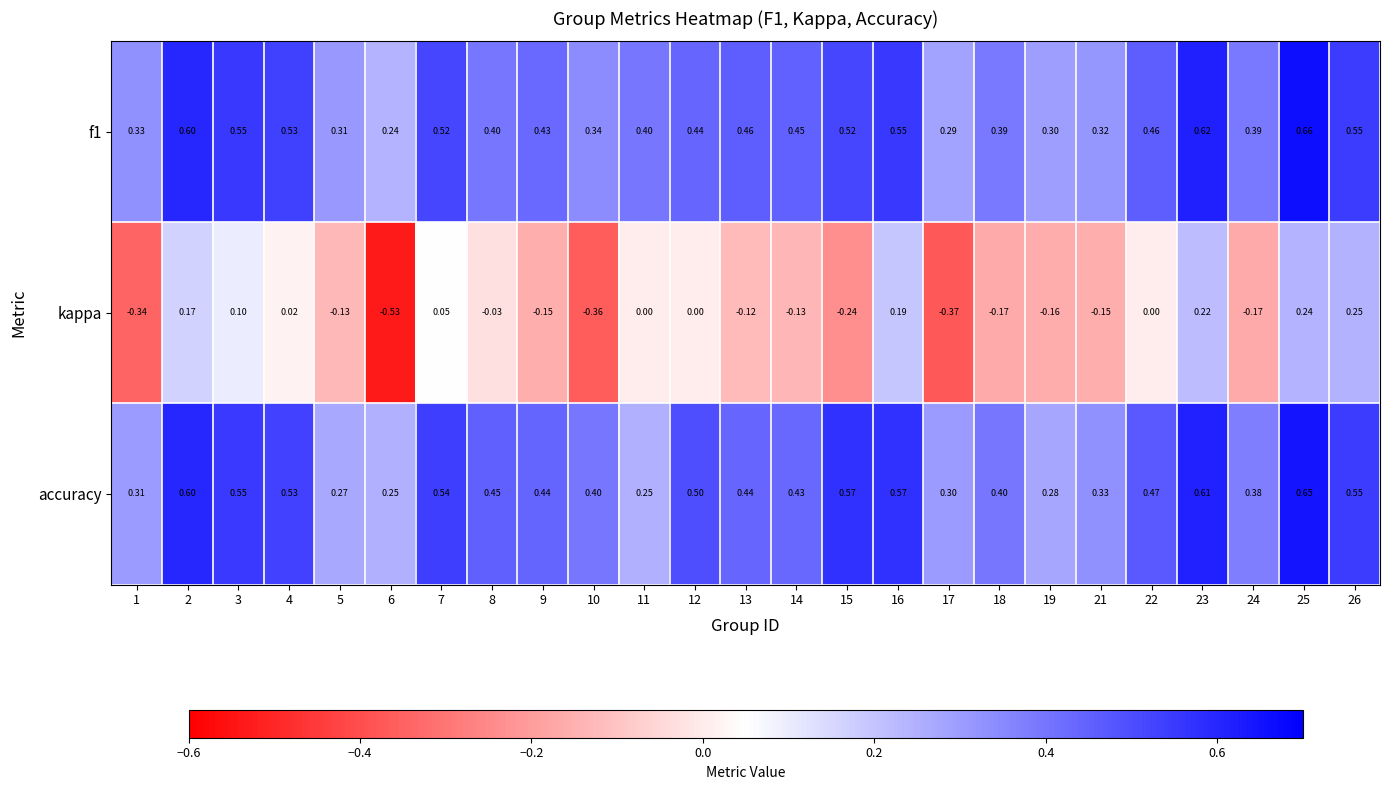

How many distinct data groups are displayed?

3